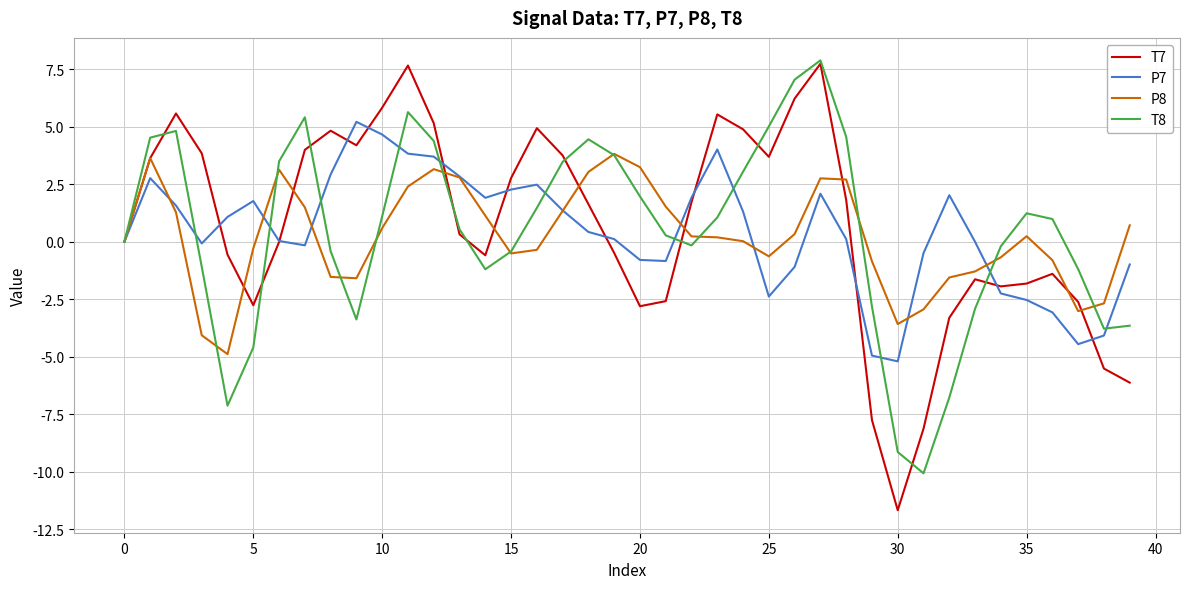

Which series has the widest spread of values?

T7